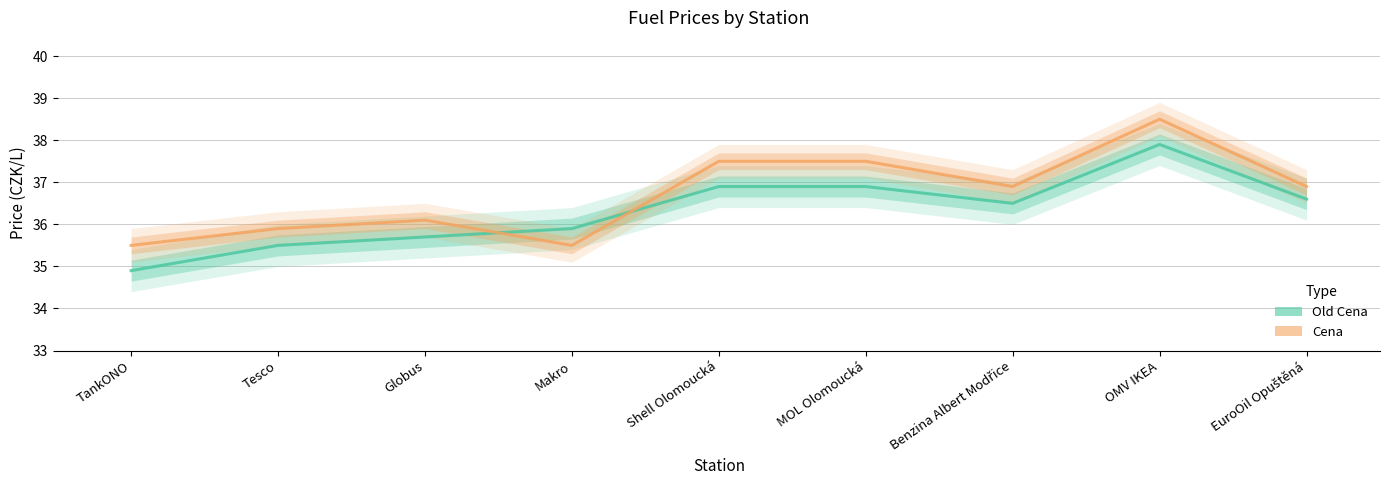

What is the total value across all series at Tesco?

71.4